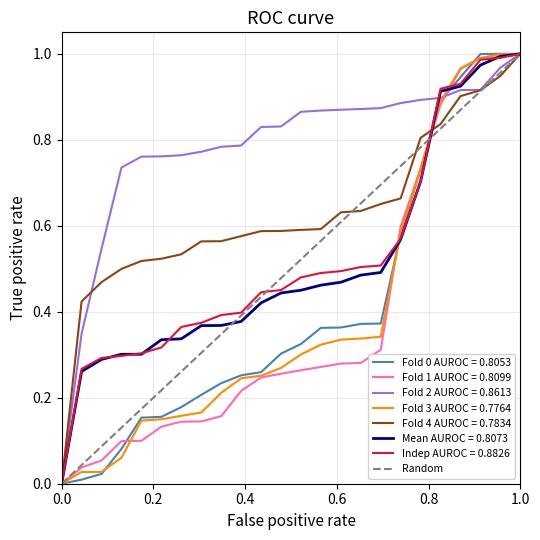

True or false: the data shows 2 at 1.0.

False